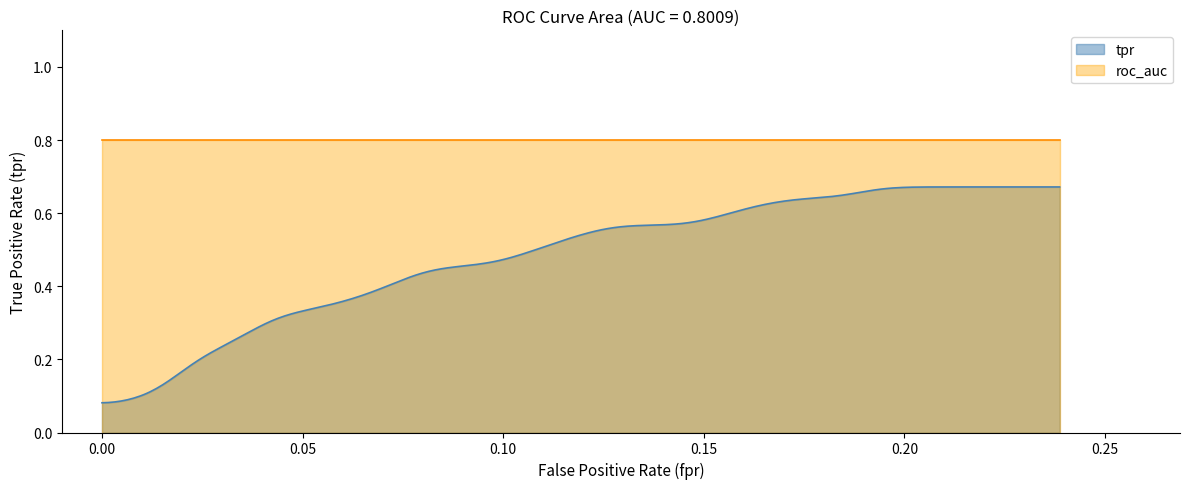

Reading left to right, list all the values displayed in this chart.

fpr: 0.0	0.0	0.0	0.0	0.0	0.0	0.0	0.0	0.0	0.0	0.0	0.0	0.0	0.0	0.0	0.0	0.1	0.1	0.1	0.1	0.1	0.1	0.1	0.1	0.1	0.1	0.1	0.1	0.1	0.1	0.1	0.1	0.2	0.2	0.2	0.2	0.2	0.2	0.2	0.2
tpr: 0.0	0.1	0.1	0.1	0.1	0.1	0.1	0.1	0.1	0.2	0.2	0.2	0.2	0.3	0.3	0.3	0.3	0.4	0.4	0.4	0.4	0.4	0.4	0.5	0.5	0.5	0.5	0.5	0.5	0.5	0.5	0.6	0.6	0.6	0.6	0.6	0.6	0.6	0.6	0.7
roc_auc: 0.8	0.8	0.8	0.8	0.8	0.8	0.8	0.8	0.8	0.8	0.8	0.8	0.8	0.8	0.8	0.8	0.8	0.8	0.8	0.8	0.8	0.8	0.8	0.8	0.8	0.8	0.8	0.8	0.8	0.8	0.8	0.8	0.8	0.8	0.8	0.8	0.8	0.8	0.8	0.8